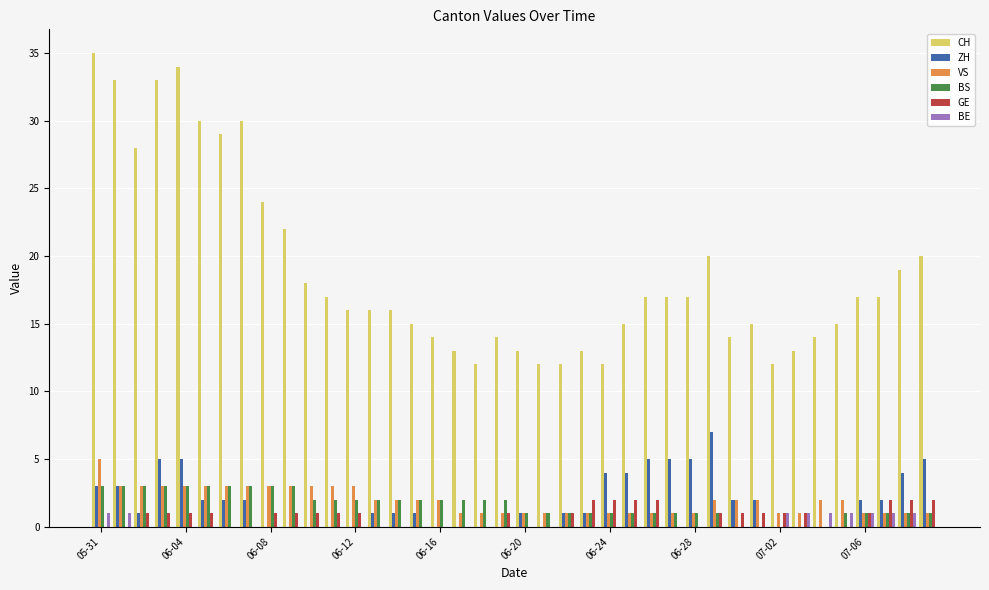

Which series has the largest total across all categories?

CH